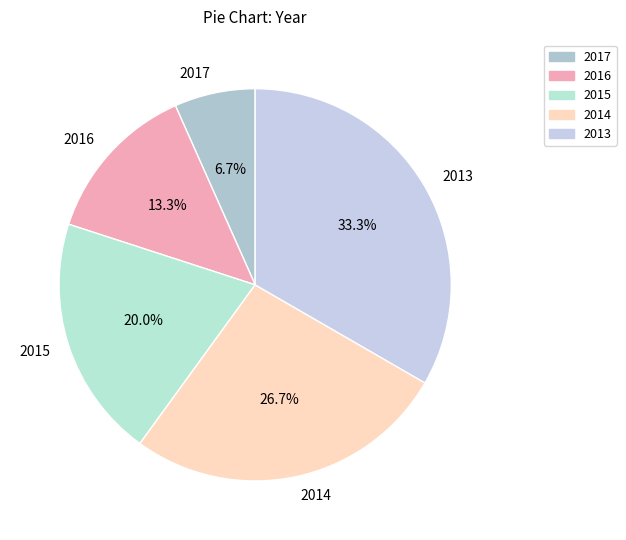

Which has a higher value, 2016 or 2017?

2016